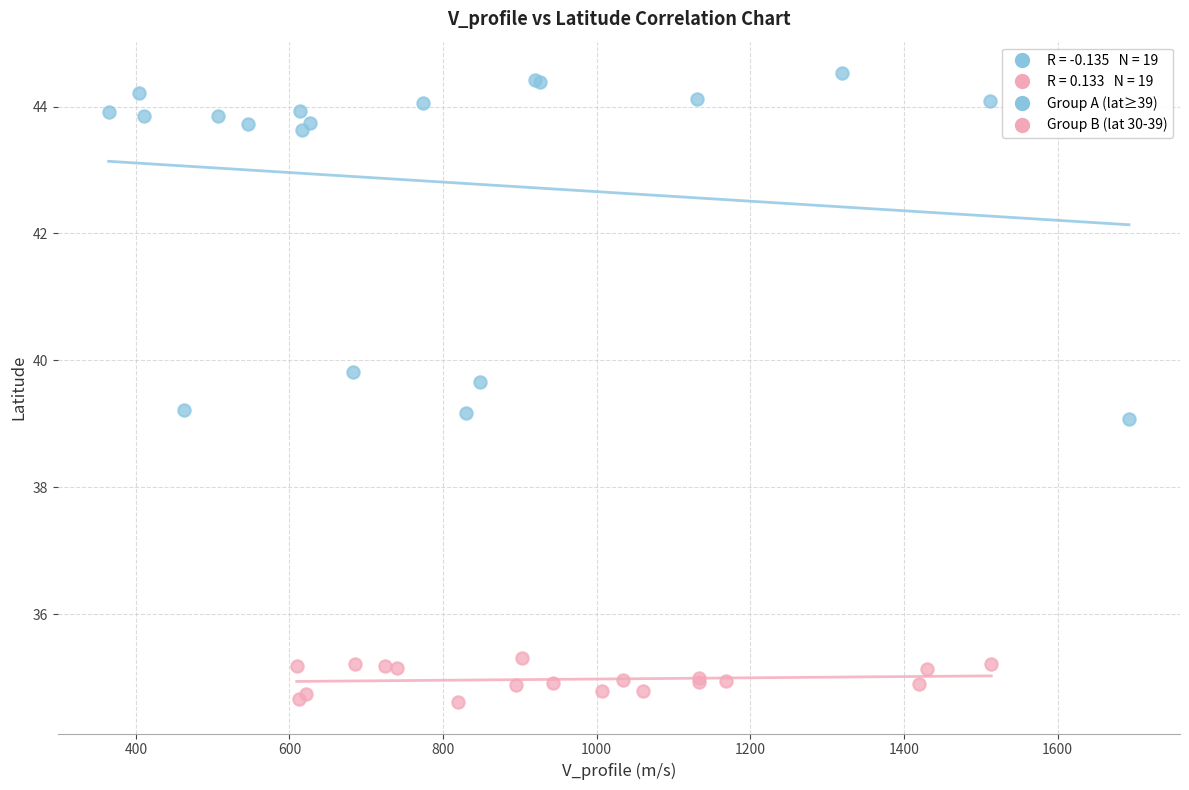

Which series contains the highest Y value?

Group A (lat≥39)